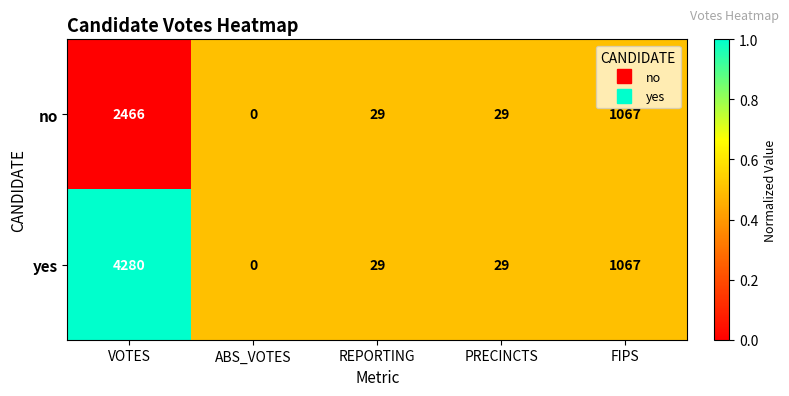

List the series in order of their peak value, lowest first.

no, yes